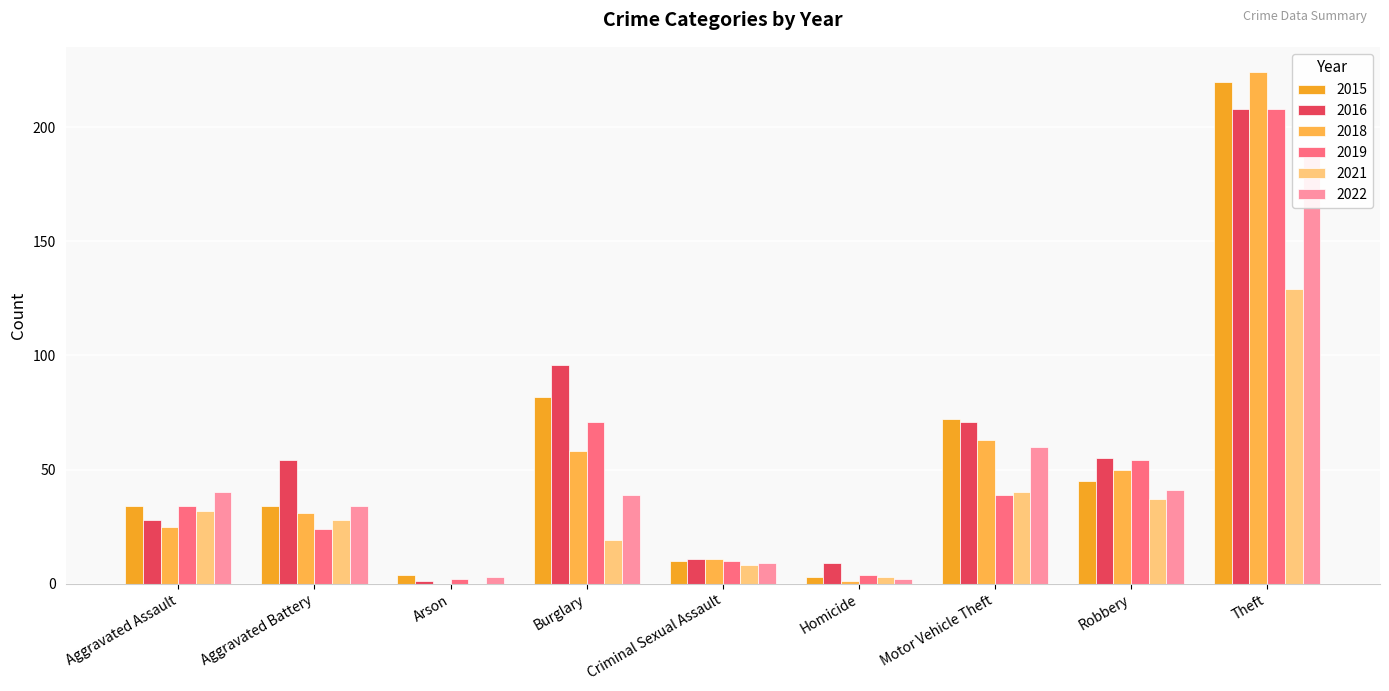

What is the difference between the highest and lowest values at Robbery?

18